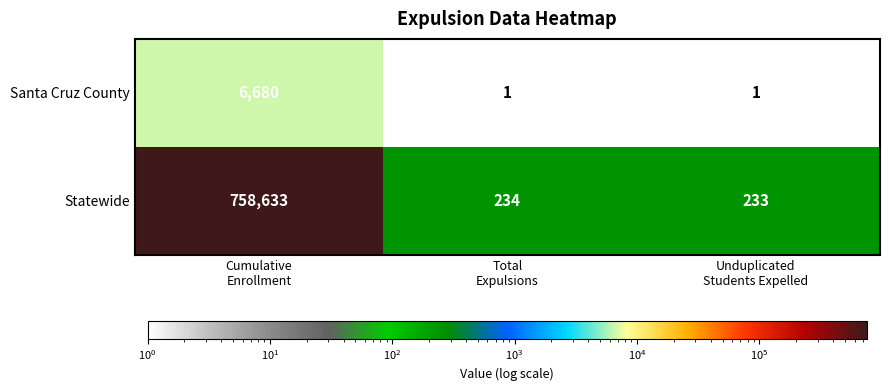

Reading right to left, what are all the values shown in this chart?

Santa Cruz County: 1	1	6680
Statewide: 233	234	758633